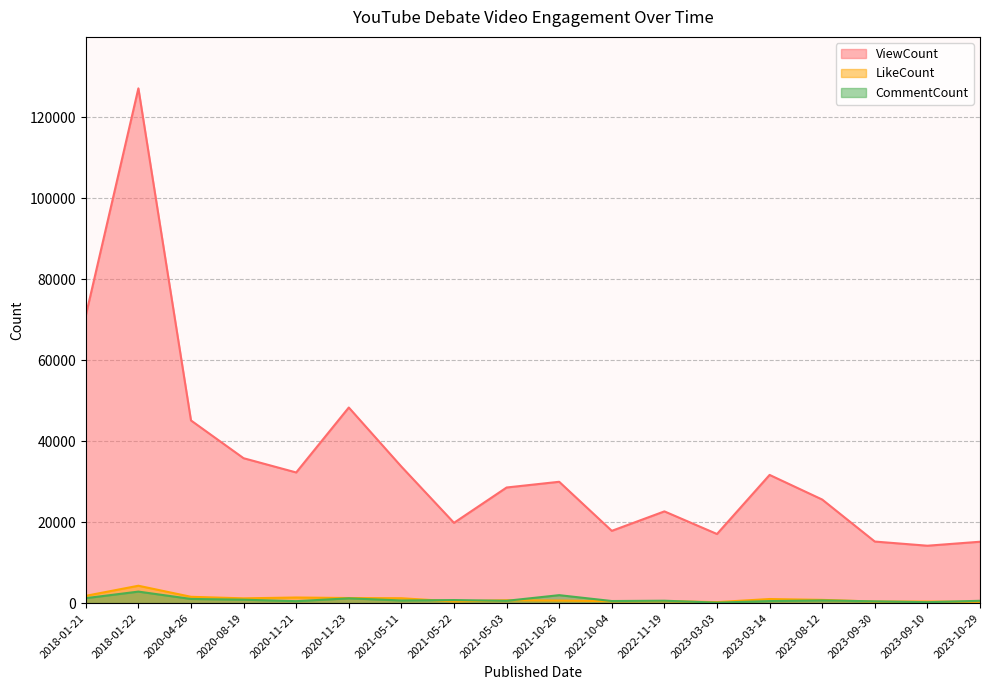

What is the difference between the highest and lowest values at 2023-03-03?

16943